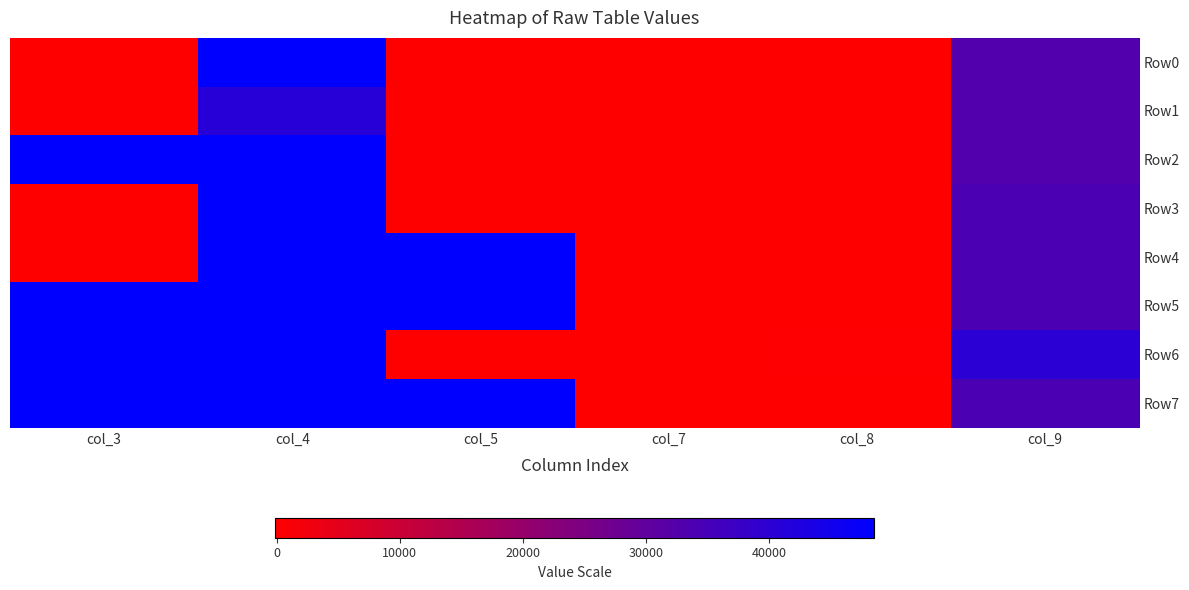

Which has a higher value, col_4 or col_7?

col_4